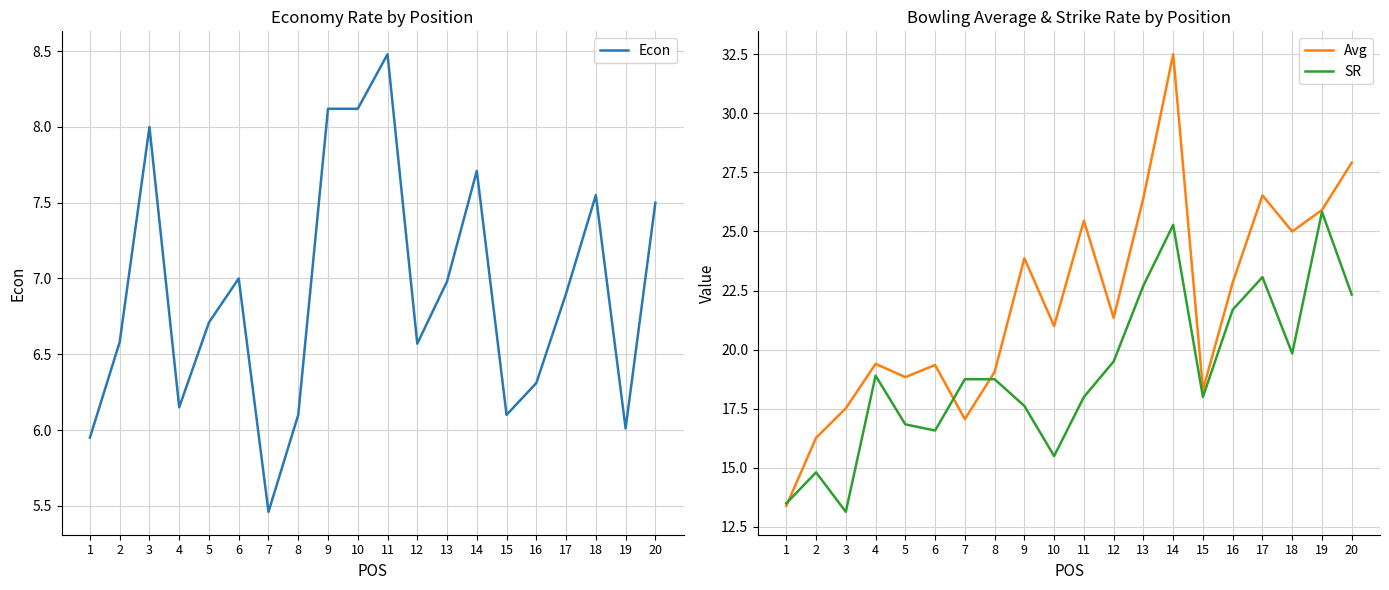

The SR series shows 25.0 at 11. True or false?

False